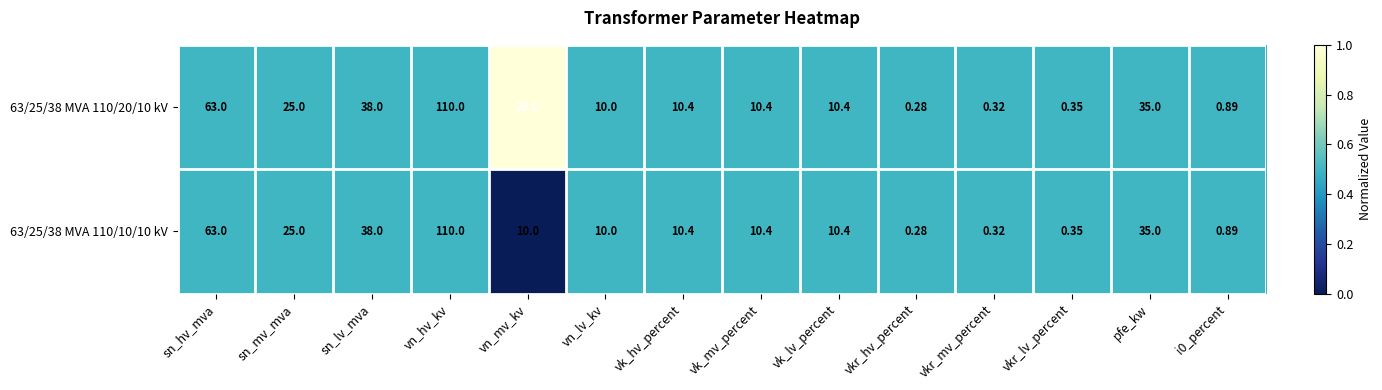

Where does the 63/25/38 MVA 110/20/10 kV series first go above 10?

sn_hv_mva